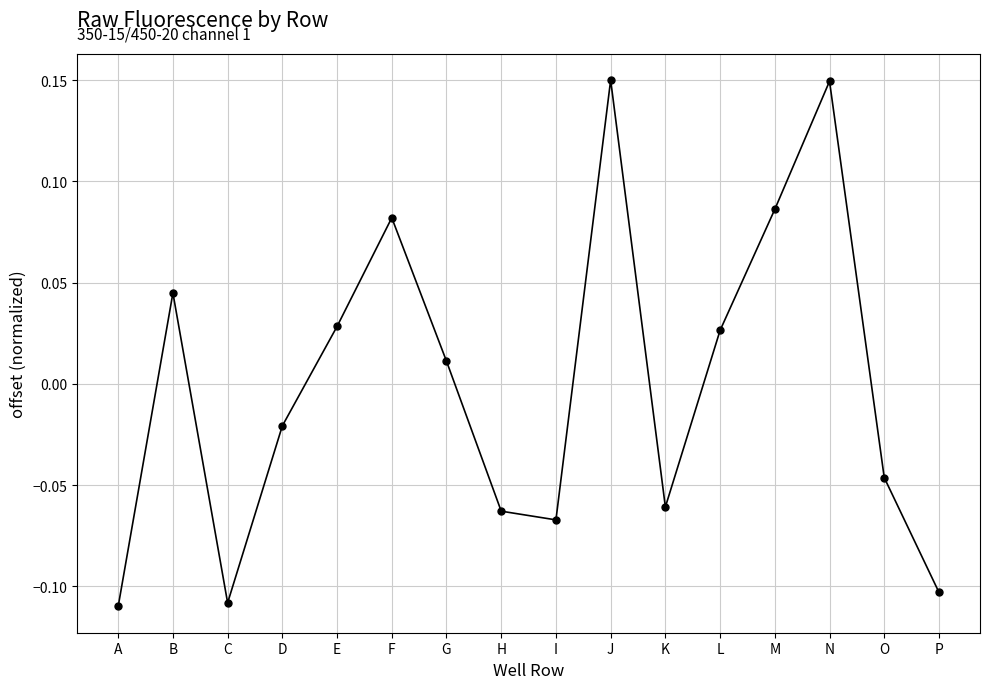

The chart shows a value of -0.0 at I. True or false?

False